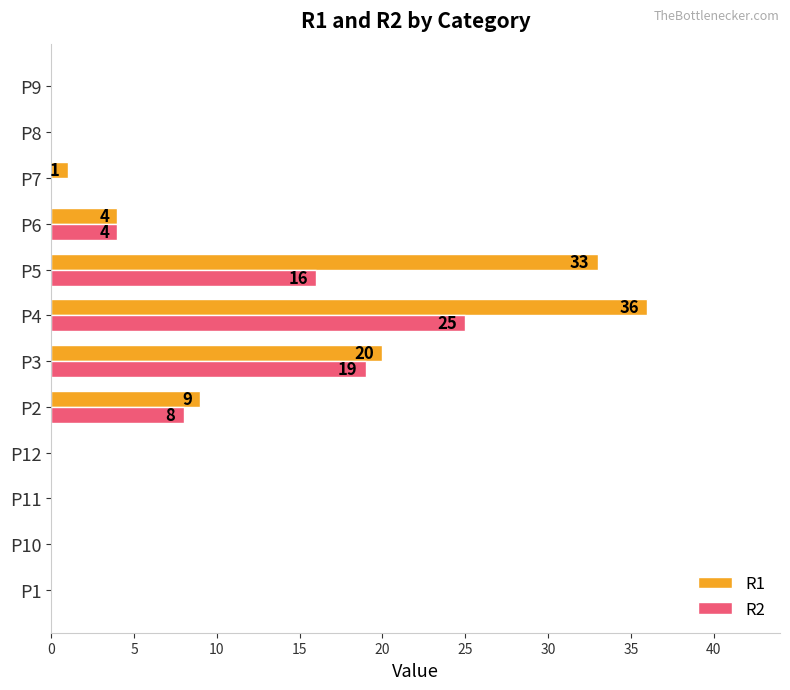

Is the value of R2 at P3 greater than the value of R1 at P7?

Yes